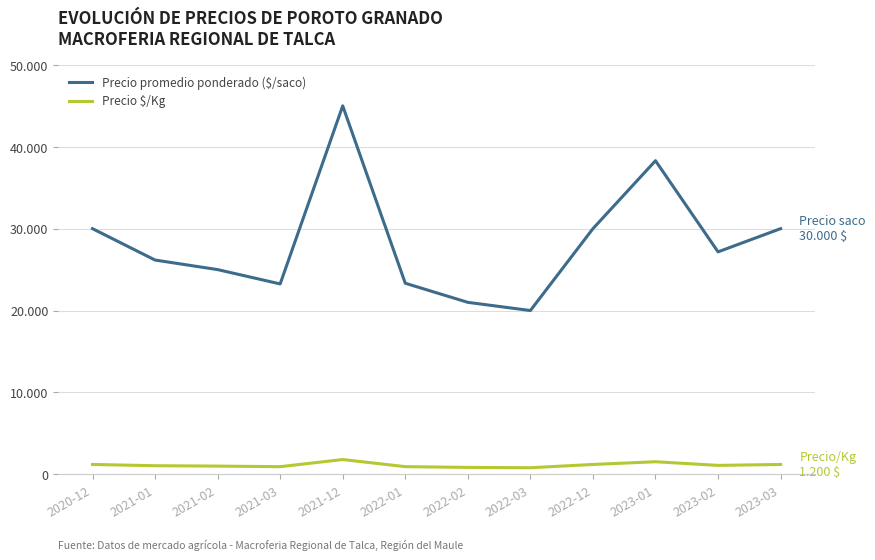

What is the greatest value displayed?

45000